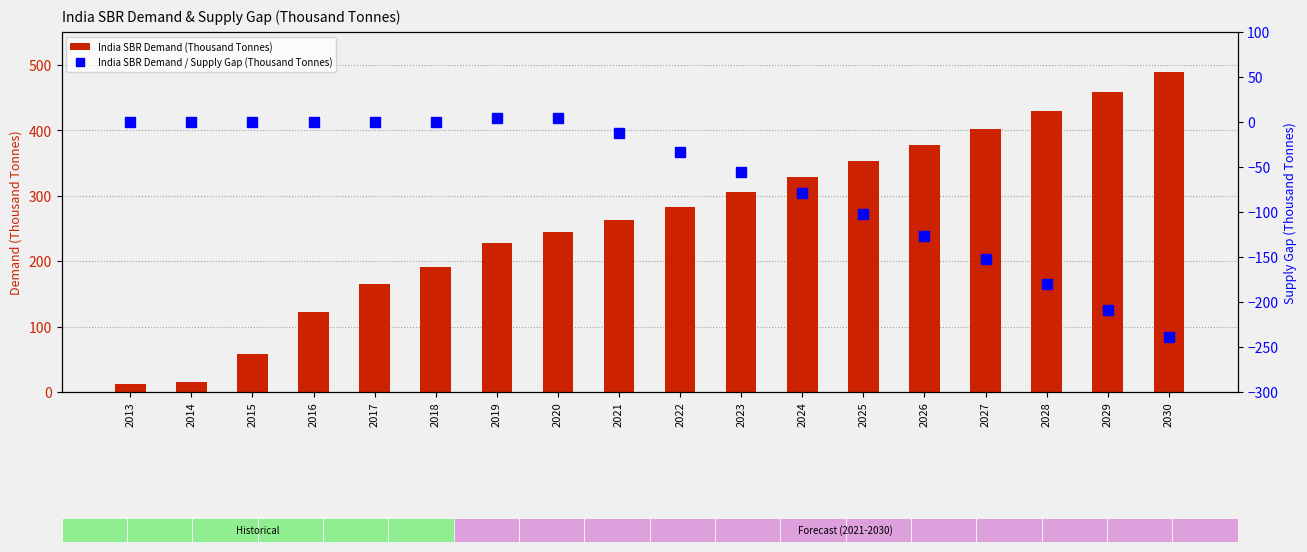

What is the difference between the India SBR Demand (Thousand Tonnes) values at 2026 and 2020?

132.8